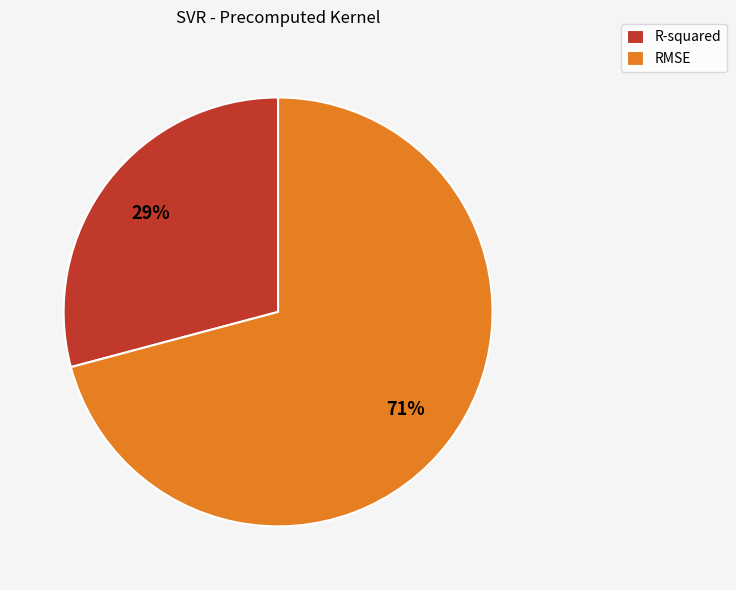

How many segments does this pie chart have?

2